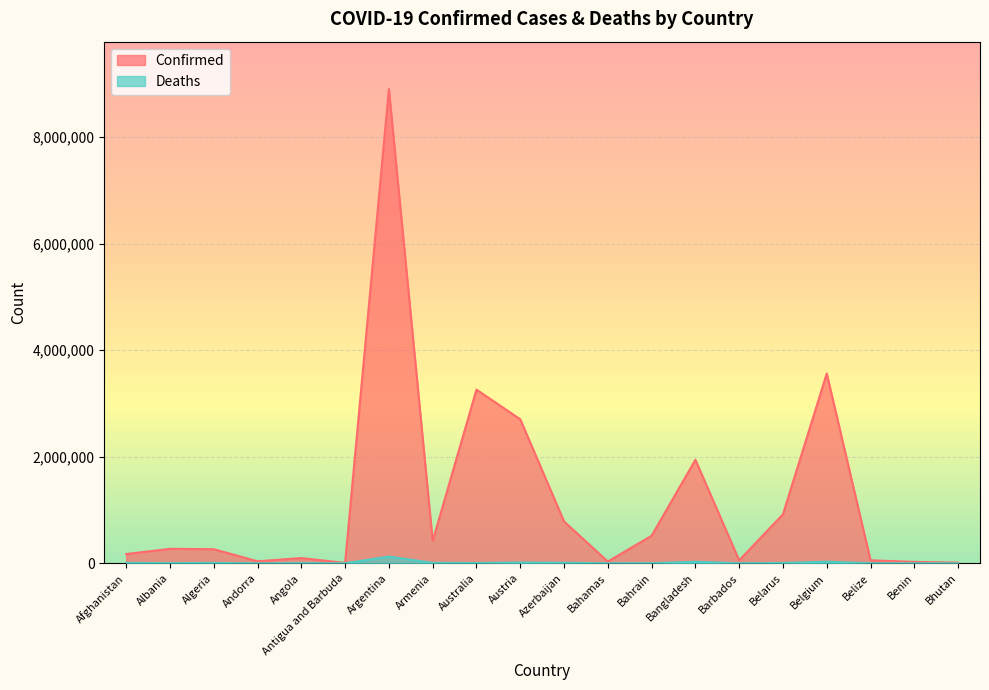

Reading left to right, list all the values displayed in this chart.

Confirmed: 173879	271702	265010	38165	98746	7447	8904176	420156	3261365	2704530	786502	33146	517635	1944376	55385	921263	3563841	56773	26567	13137
Deaths: 7609	3472	6840	151	1900	135	126257	8478	5273	14841	9438	771	1455	29045	316	6493	30199	650	163	6